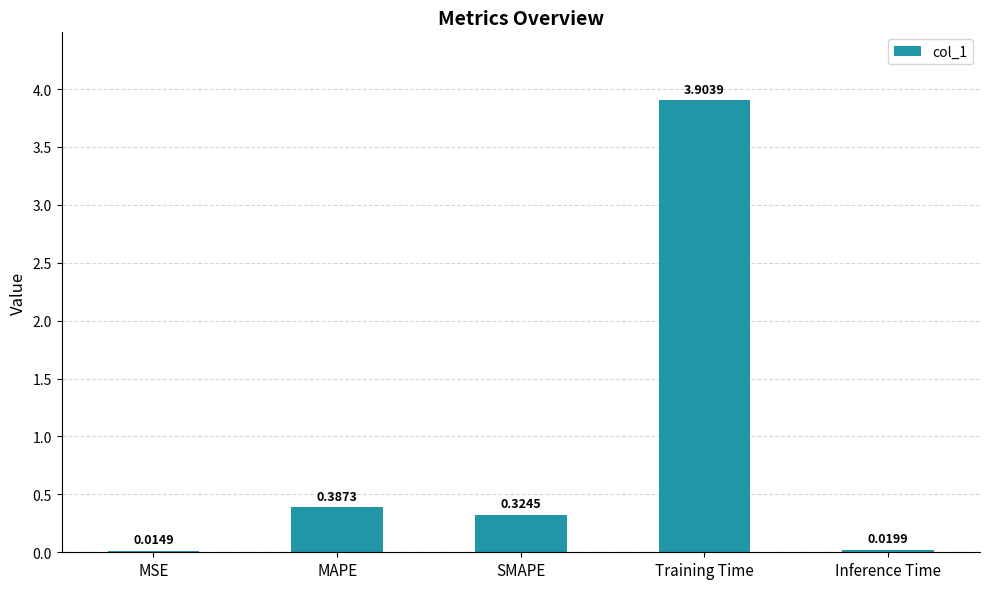

What is the difference between the maximum and minimum values?

3.9